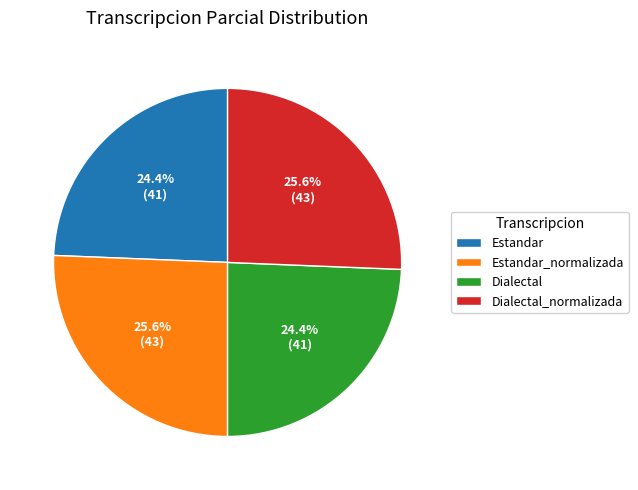

Does Dialectal_normalizada account for over 50% of the chart?

No